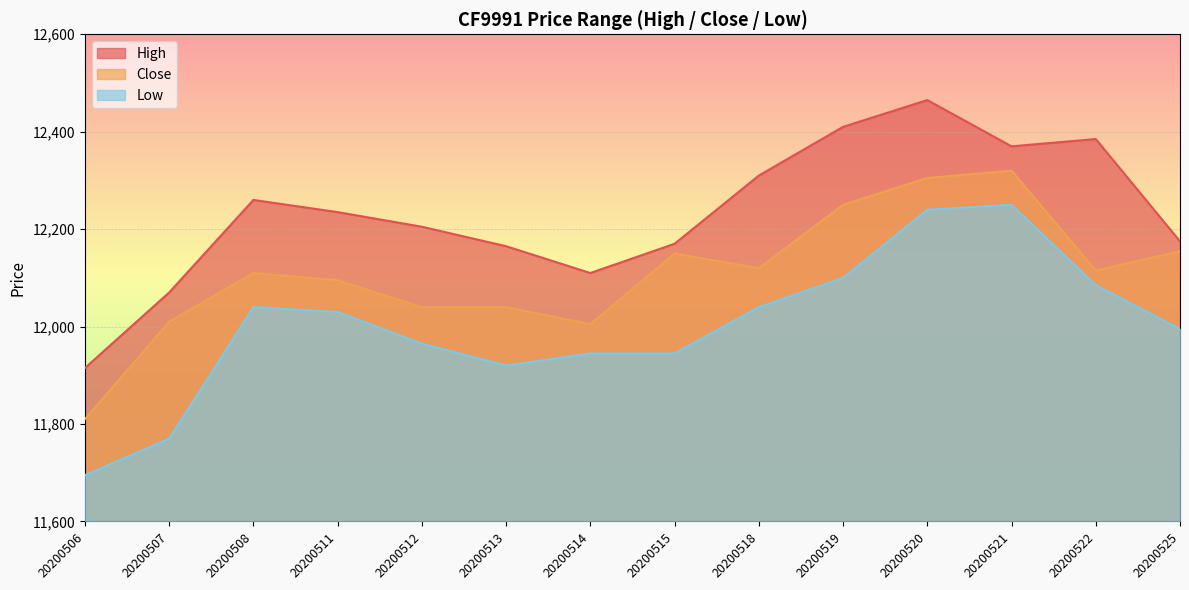

What is the difference between the High values at 20200519 and 20200518?

100